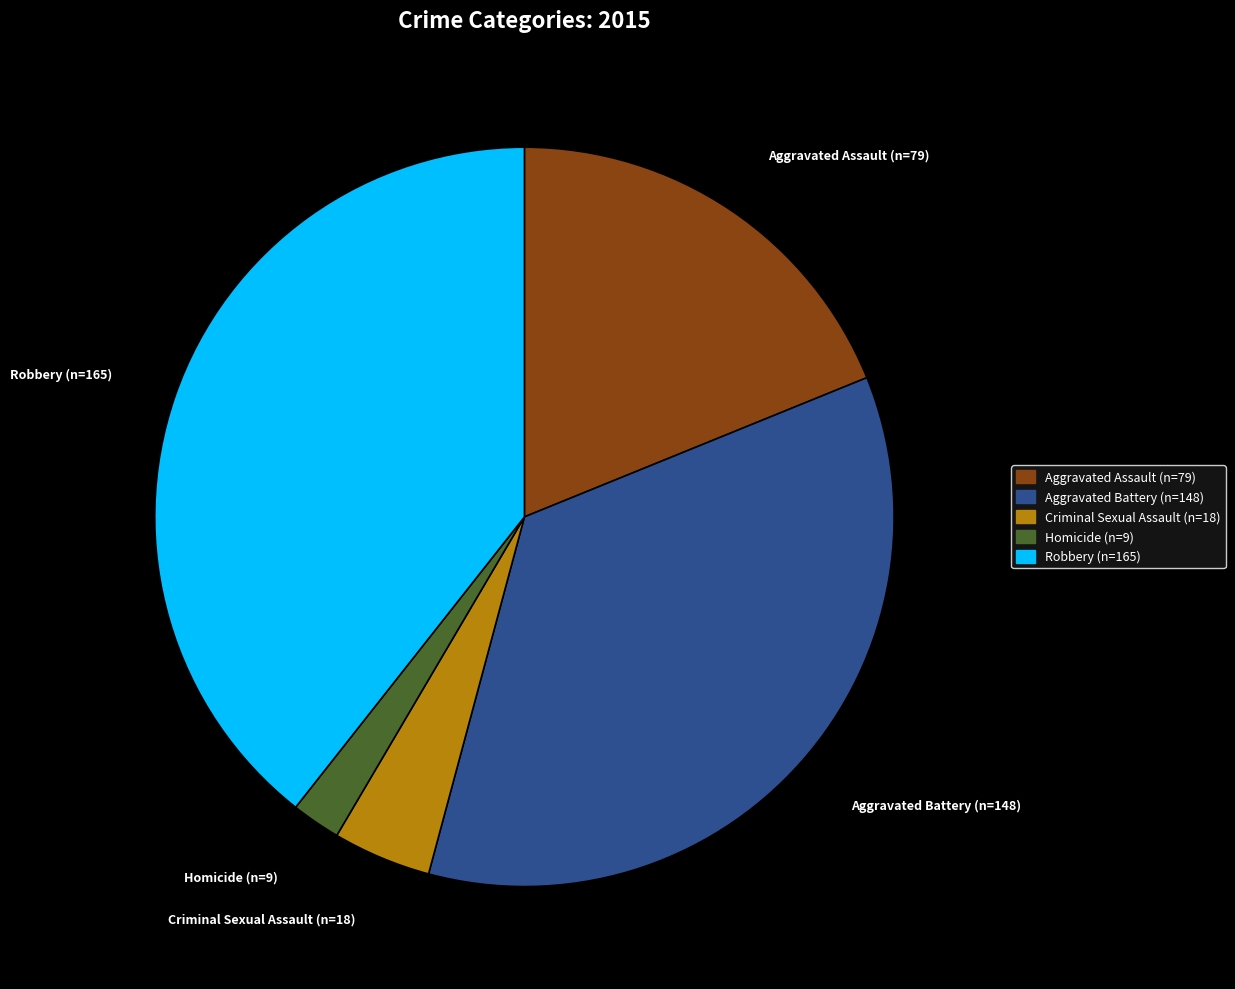

Is it true that Criminal Sexual Assault (n=18) is 4% of the pie?

True